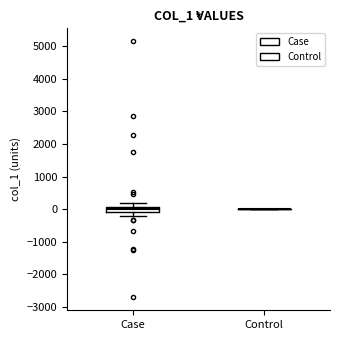

Comparing the boxes themselves (not the whiskers), which one is the tallest?

Case